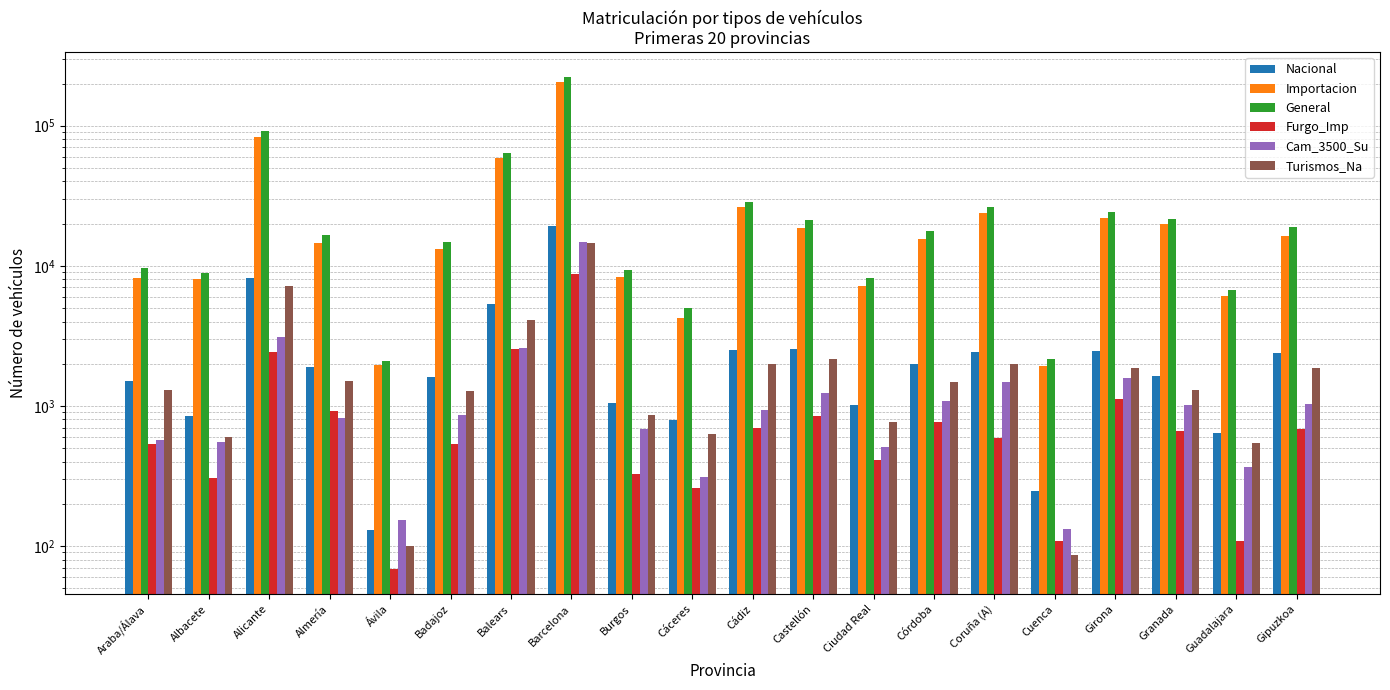

What is the difference between the highest and lowest values at Granada?

20977